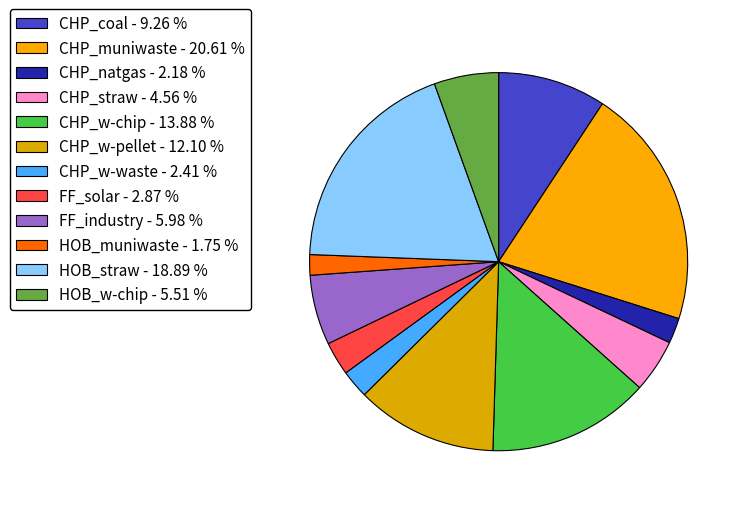

To the nearest percent, what is the combined percentage of CHP_w-waste and CHP_w-pellet?

15%